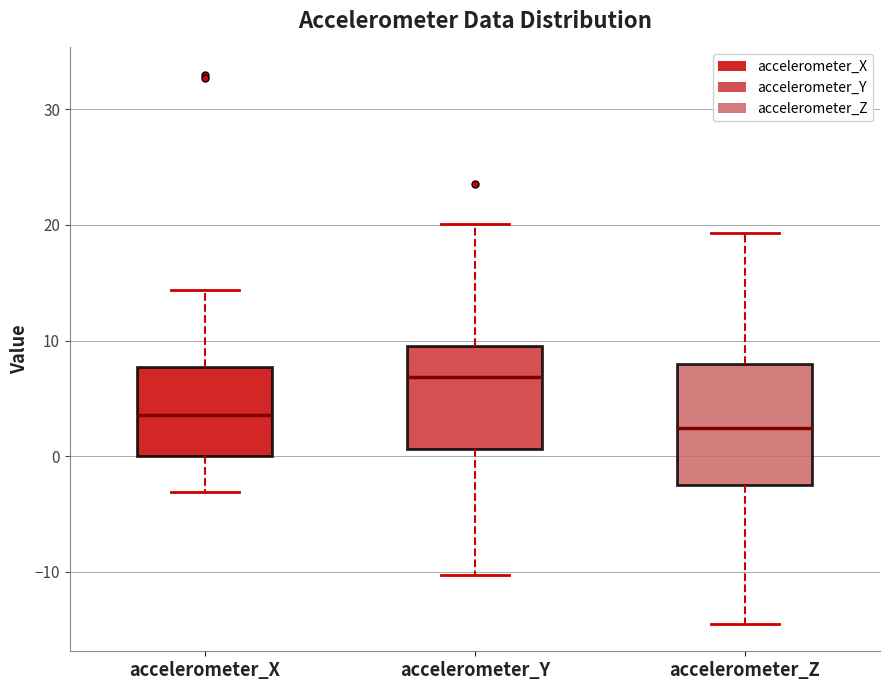

Which box has the highest median line?

accelerometer_Y